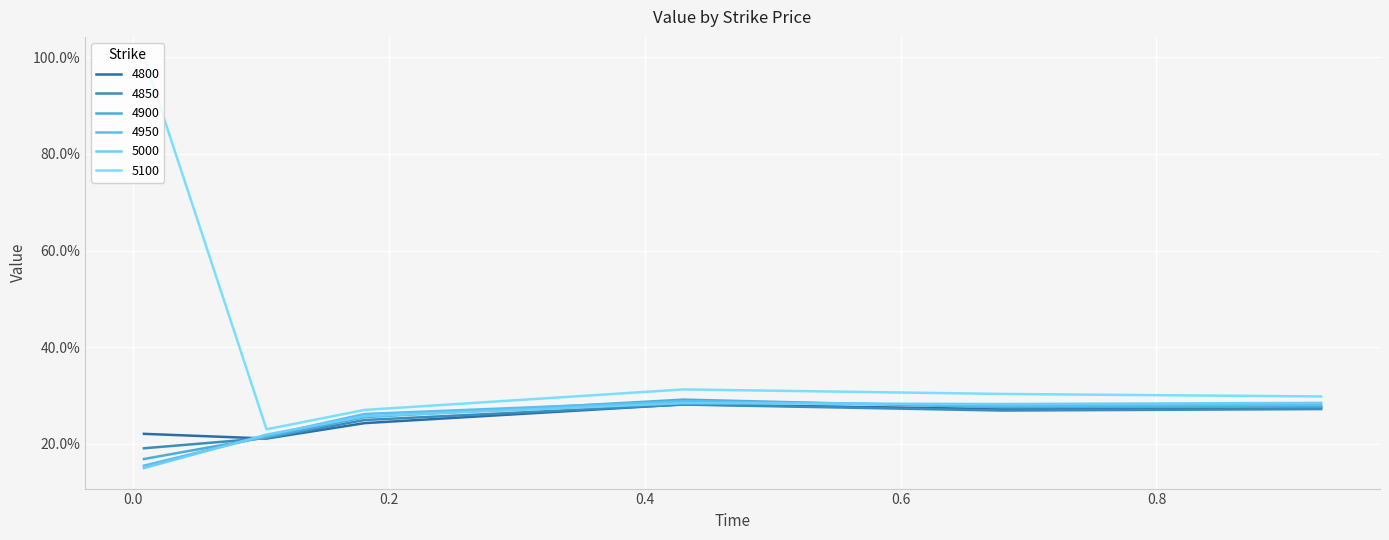

Does the chart have visible grid lines?

Yes